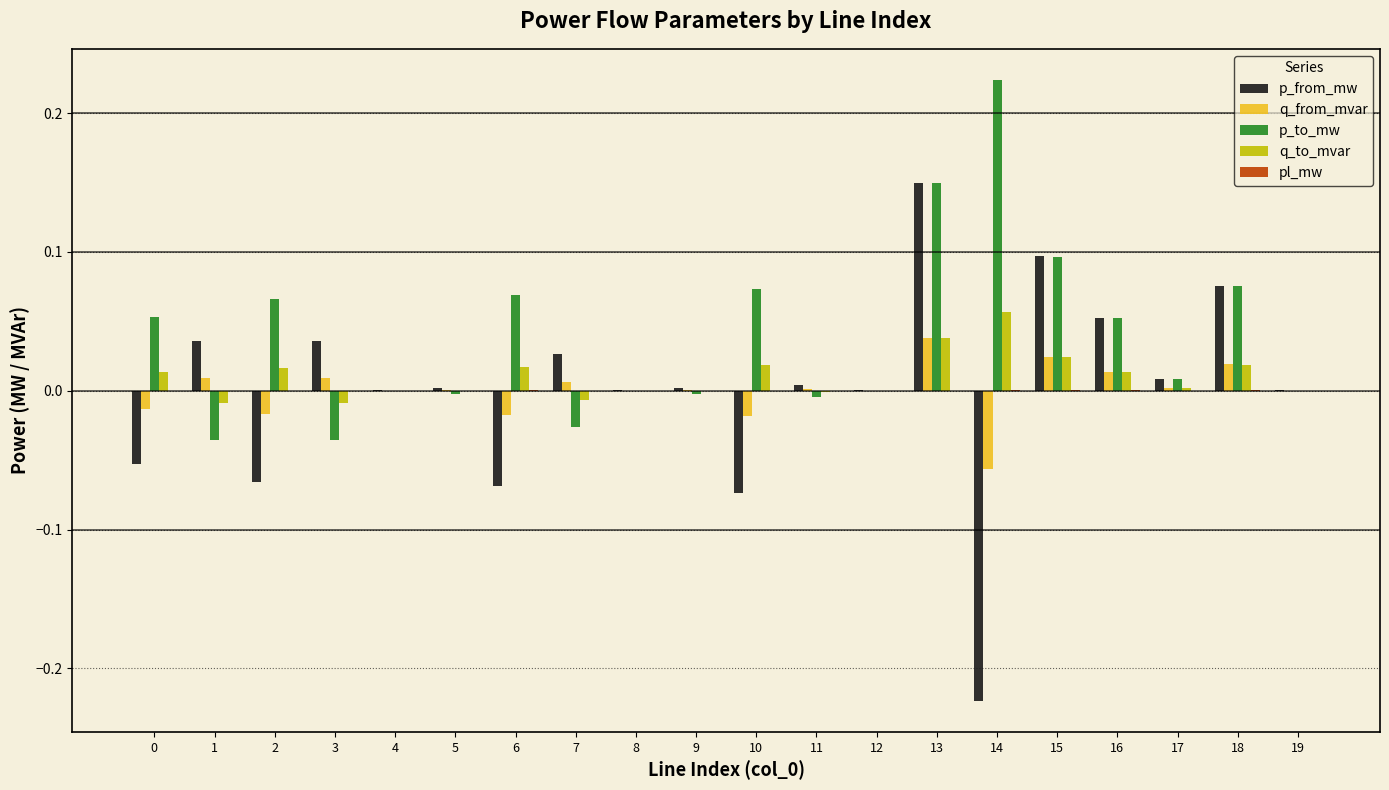

Are the bars horizontal?

No